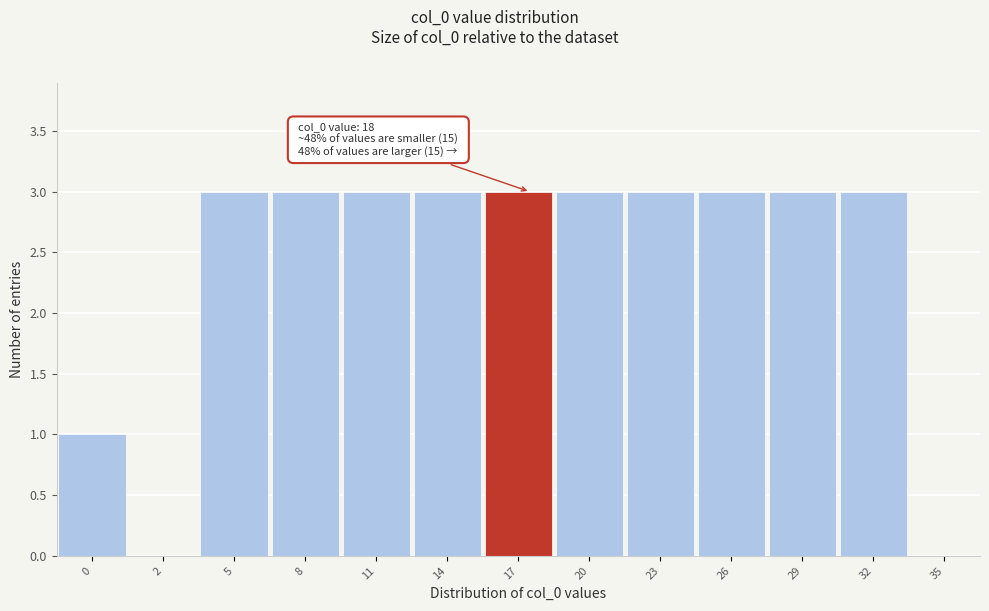

Reading right to left, what are all the values shown in this chart?

35=0	32=3	29=3	26=3	23=3	20=3	17=3	14=3	11=3	8=3	5=3	2=0	0=1